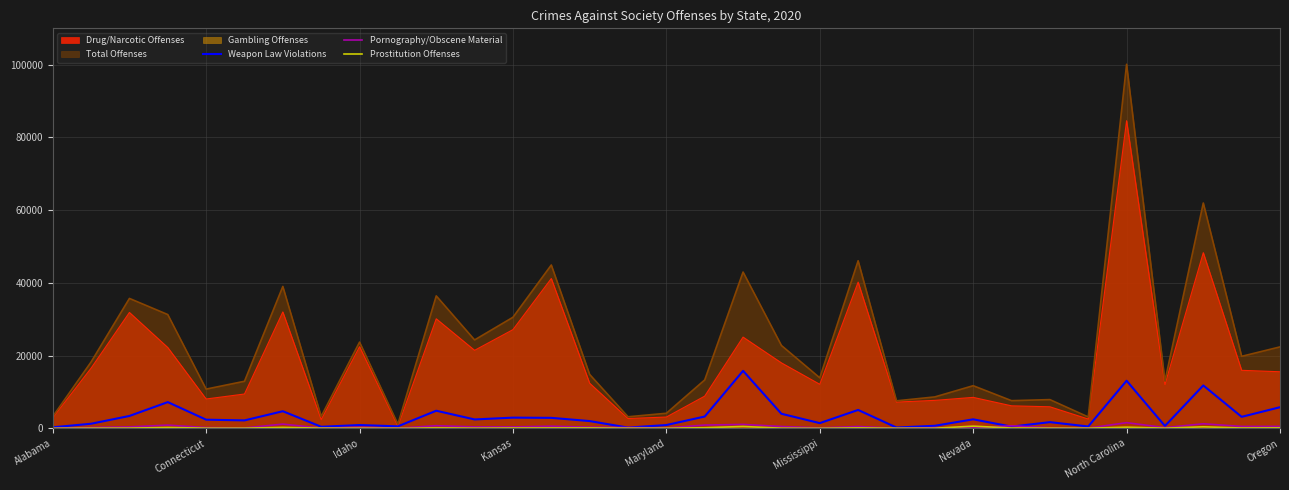

Which series has the largest total across all categories?

Total Offenses